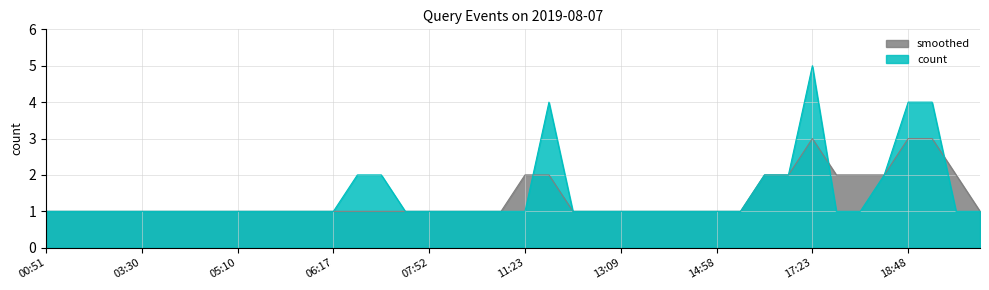

Which series ends up on top after the final intersection of count and smoothed?

smoothed